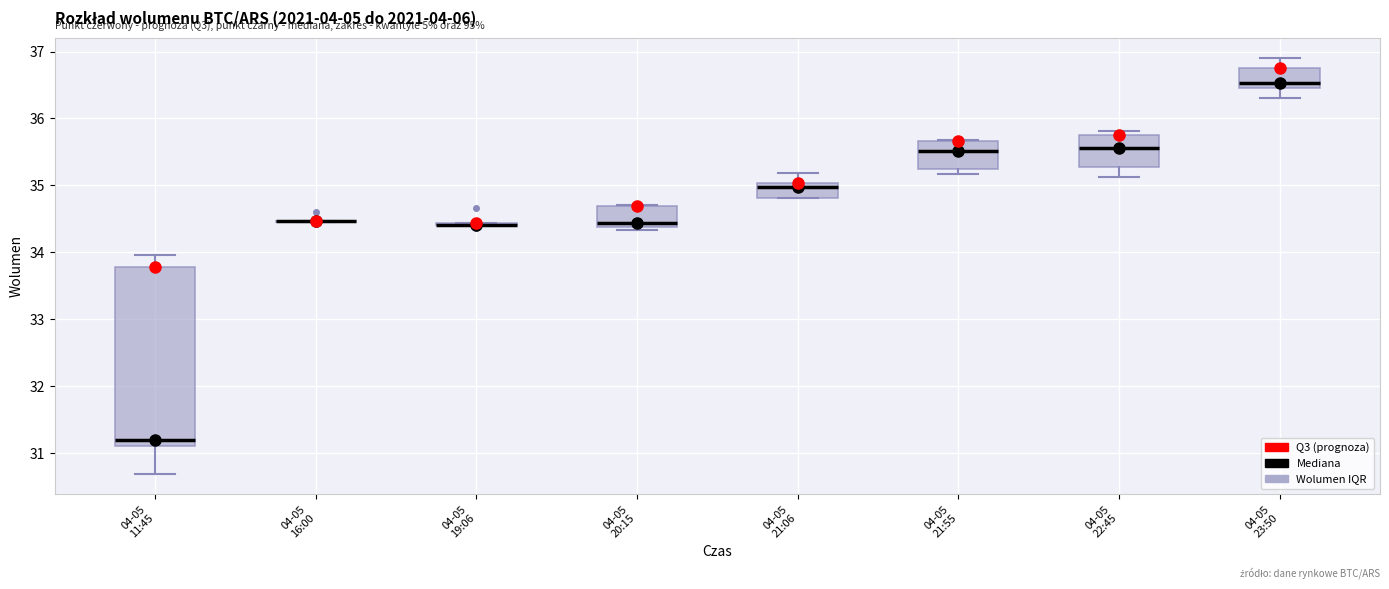

Reading left to right, transcribe this box plot: for each box, give where its median line is, the range the box spans, and where its two whiskers end, as read against the y-axis. The values are not printed on the chart, so give them approximately, as read against the axis.

04-05 11:45: median 31.2, box 31.1 to 33.8, whiskers 30.7 to 34.0
04-05 16:00: box collapsed to a line at 34.5, whiskers 34.5 to 34.5
04-05 19:06: box collapsed to a line at 34.4, whiskers 34.4 to 34.4
04-05 20:15: median 34.4 (just above the box's lower edge), box 34.4 to 34.7, whiskers 34.3 to 34.7
04-05 21:06: median 35.0 (just below the box's upper edge), box 34.8 to 35.0, whiskers 34.8 to 35.2
04-05 21:55: median 35.5, box 35.2 to 35.7, whiskers 35.2 (just below the box's lower edge) to 35.7
04-05 22:45: median 35.6, box 35.3 to 35.8, whiskers 35.1 to 35.8 (just above the box's upper edge)
04-05 23:50: median 36.5 (just above the box's lower edge), box 36.5 to 36.8, whiskers 36.3 to 36.9